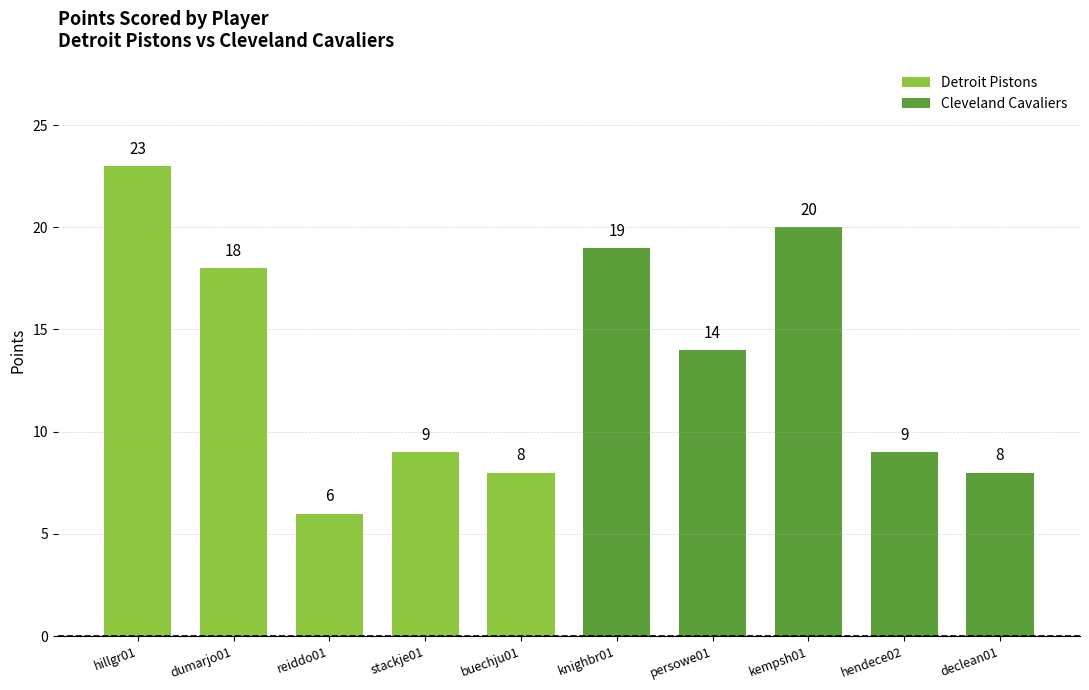

What is the smallest value displayed?

6